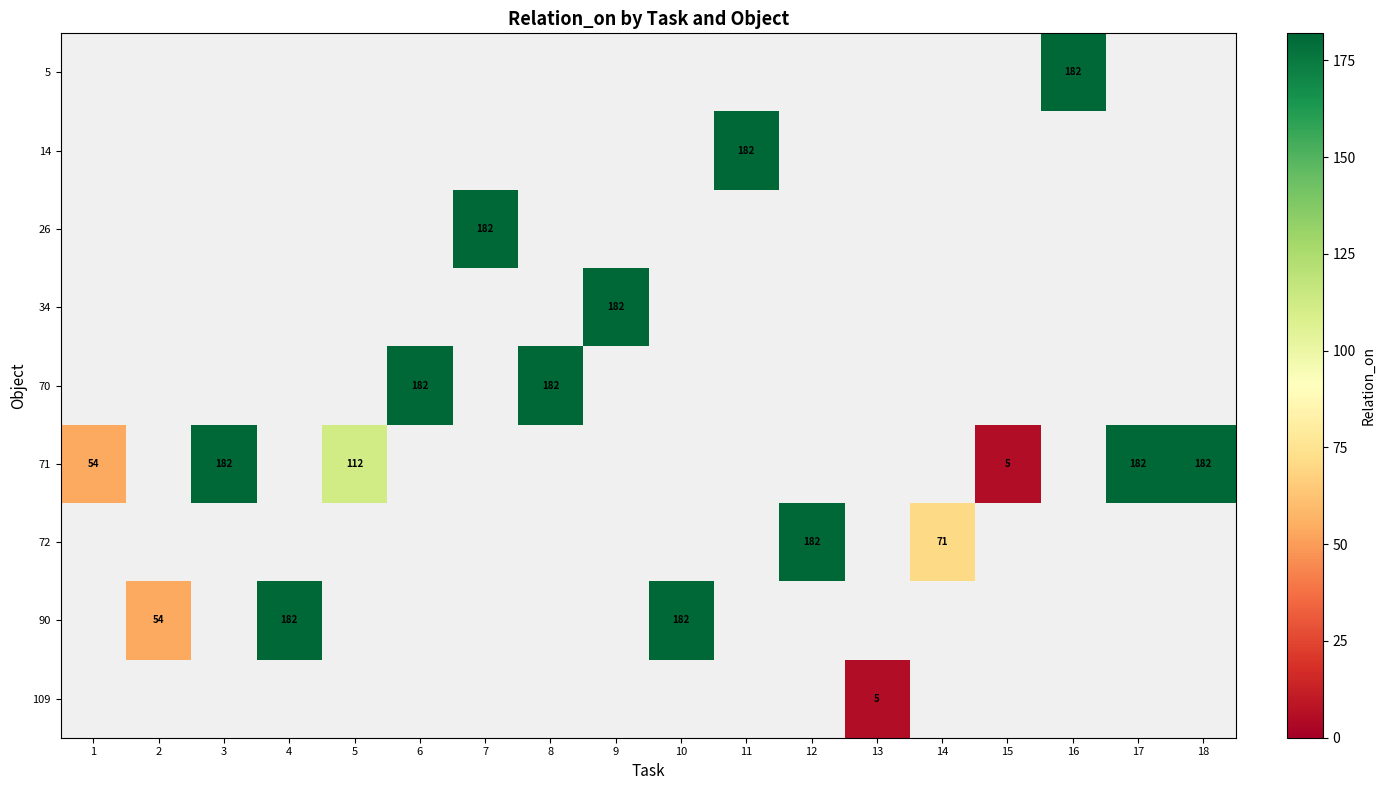

How many categories are shown in the chart?

18